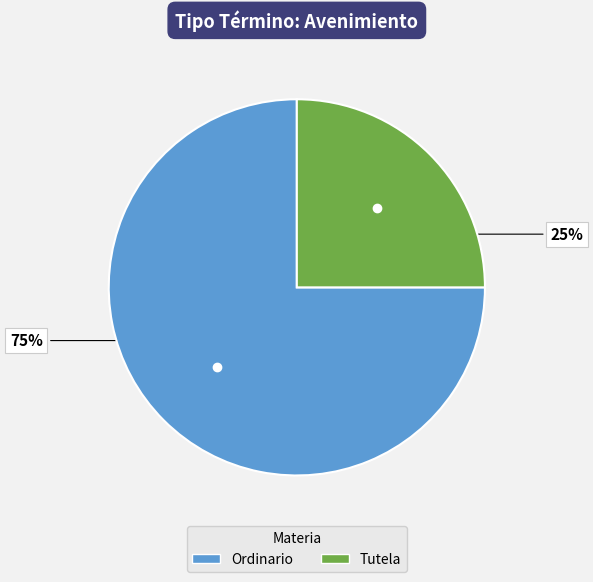

Is the sum of Tutela and Ordinario greater than half?

Yes